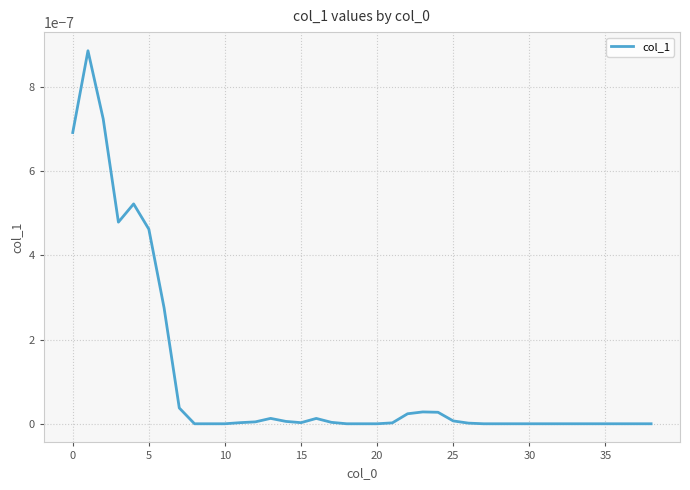

The value at 15 is 0.0. True or false?

True